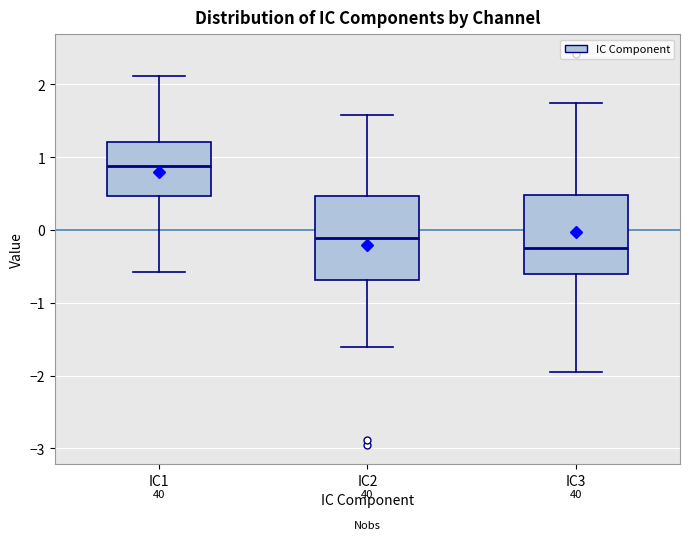

Which box has the highest median line?

IC1